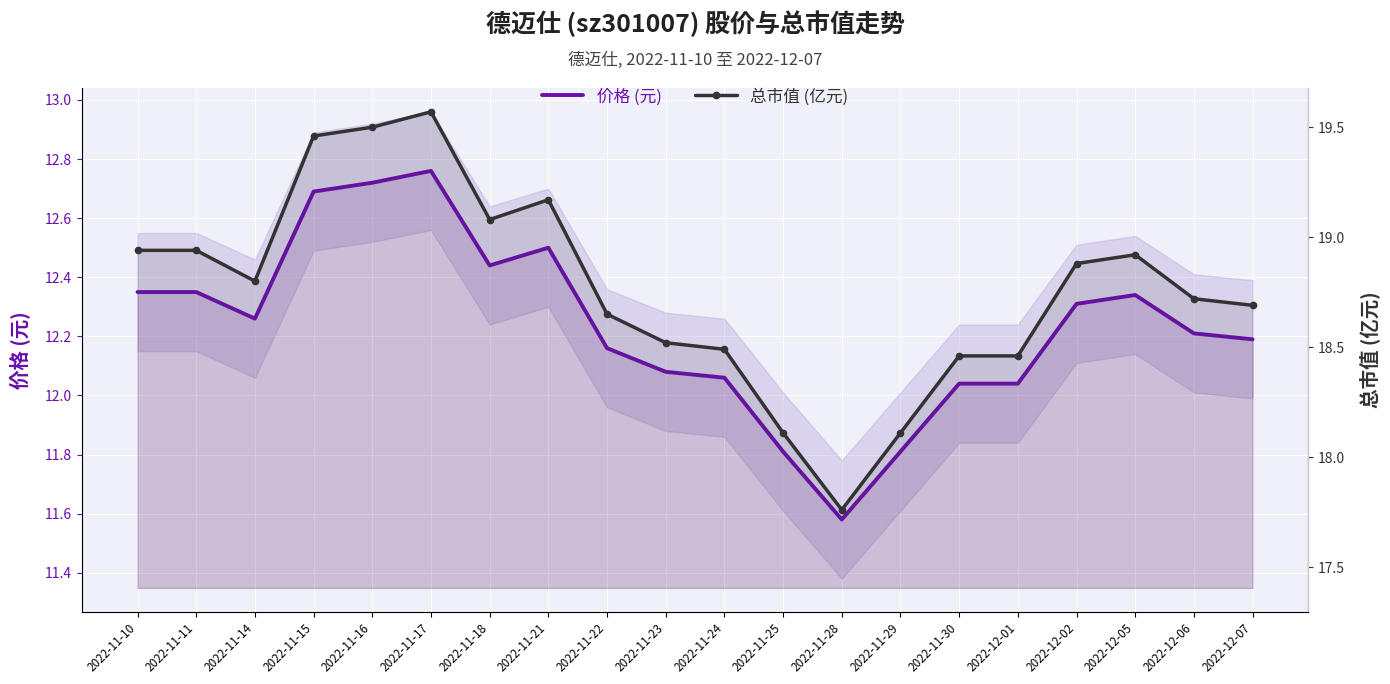

Rank the series at 2022-12-06 from highest to lowest value.

总市值 (亿元), 价格 (元)